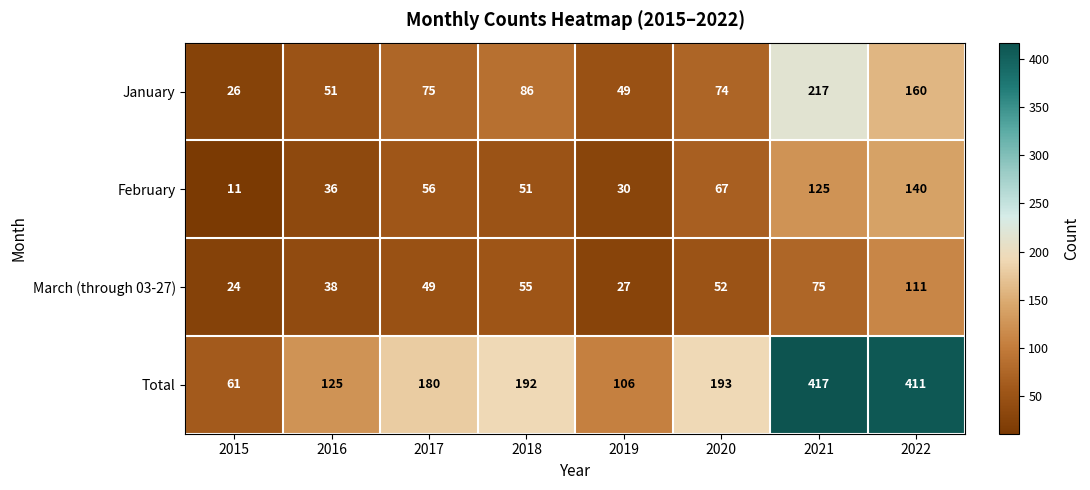

List the labels in order of January value, smallest first.

2015, 2019, 2016, 2020, 2017, 2018, 2022, 2021